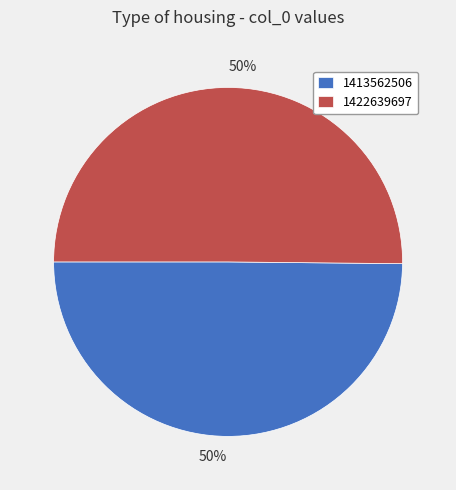

Combined, do 1413562506 and 1422639697 account for over 50%?

Yes